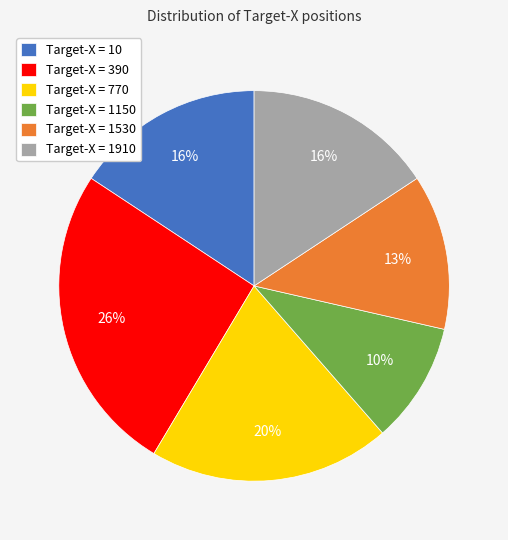

Do Target-X = 1150 and Target-X = 770 together represent more than half of the pie?

No